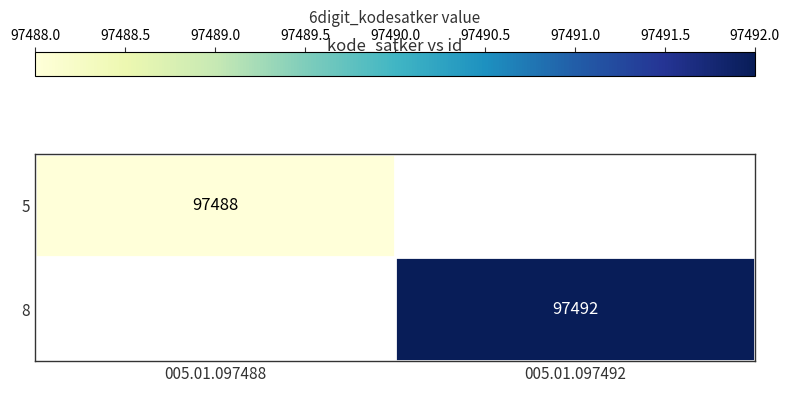

How many series are shown in this chart?

2